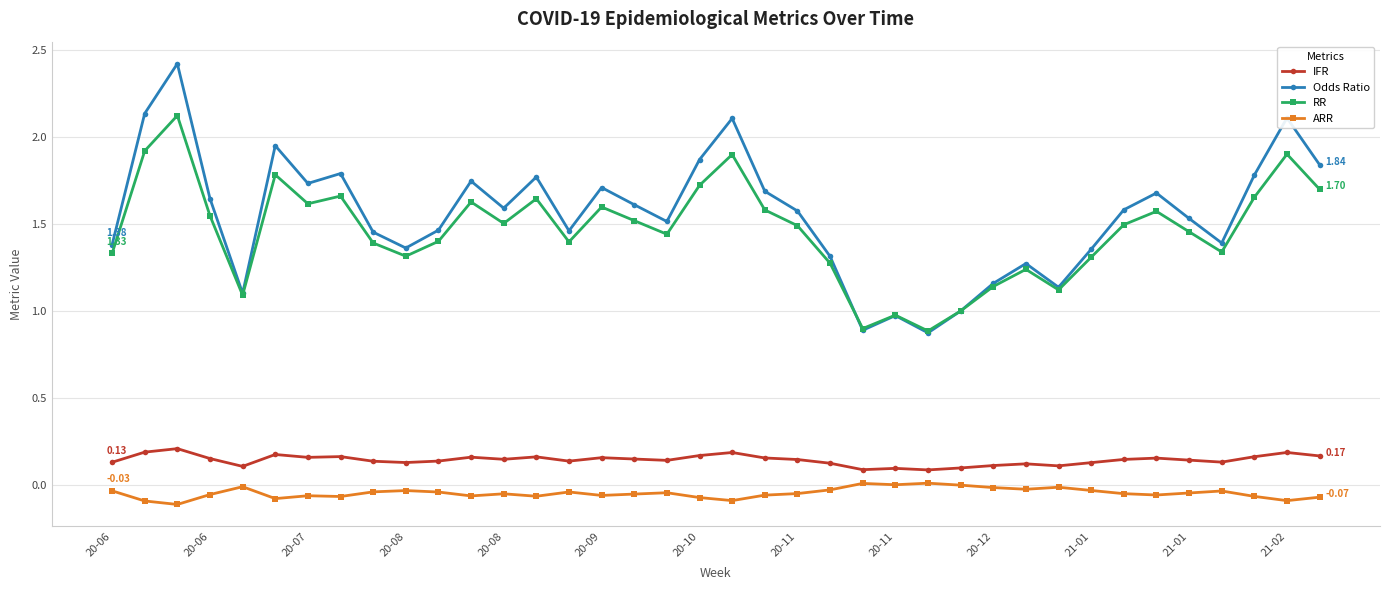

True or false: ARR and RR cross at least once.

False